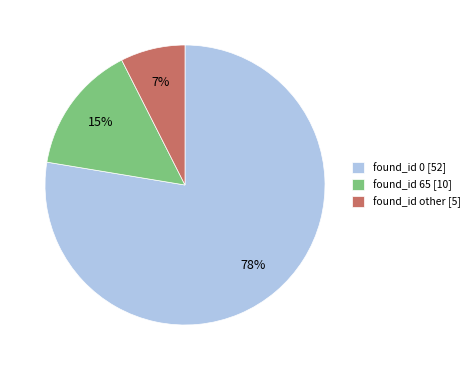

To the nearest percent, what is the average slice percentage?

33%